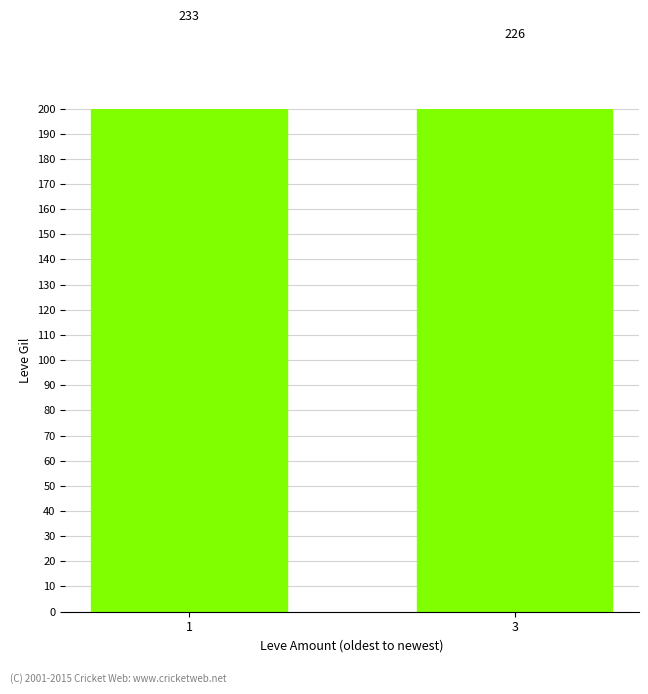

What value does the data have at 3?

226